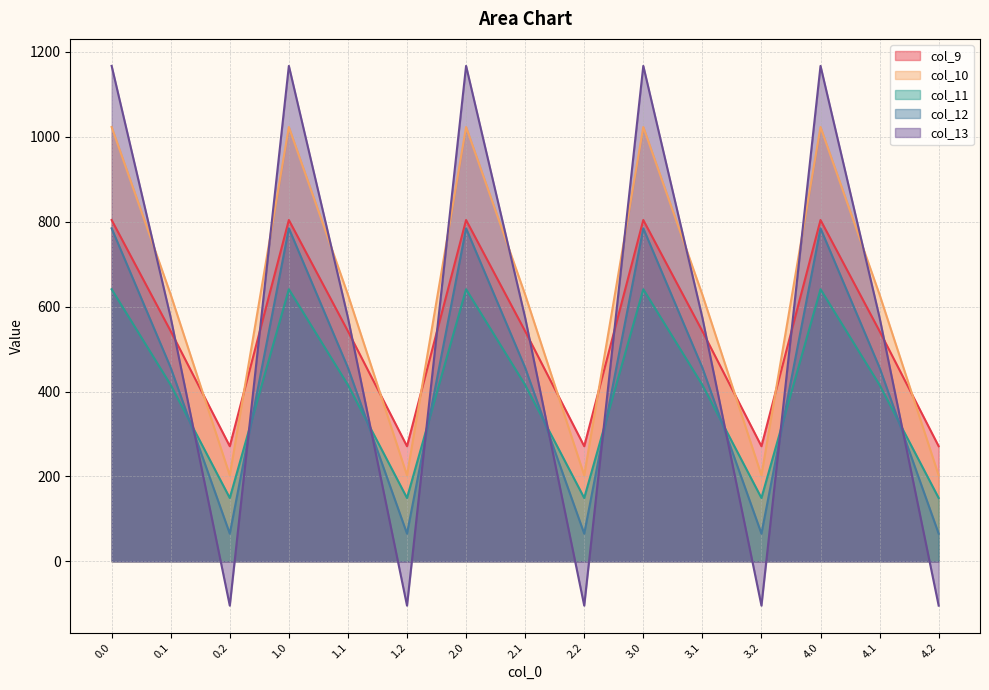

Which category has the lowest value across all series?

0.2